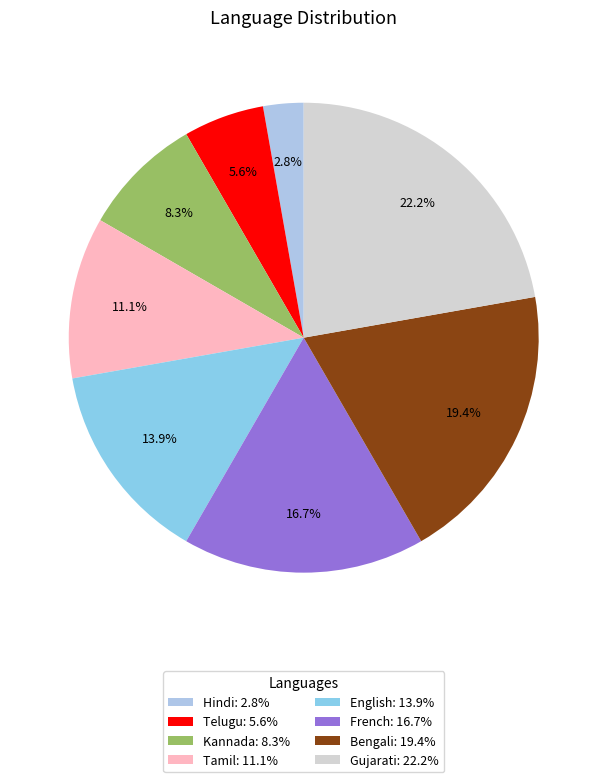

What portion of the pie excludes Tamil?

88.9%